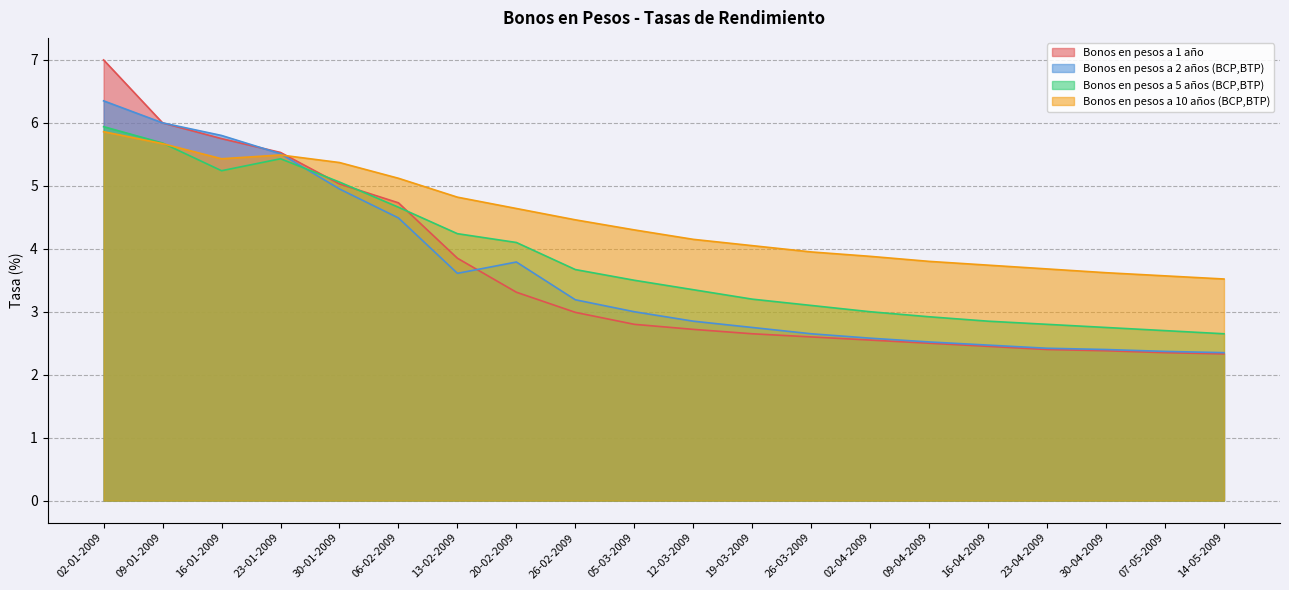

What is the greatest value displayed?

7.0